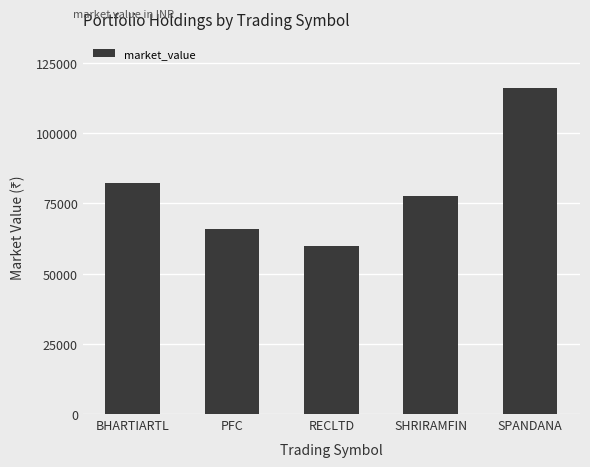

What is the minimum value shown in the chart?

59841.6